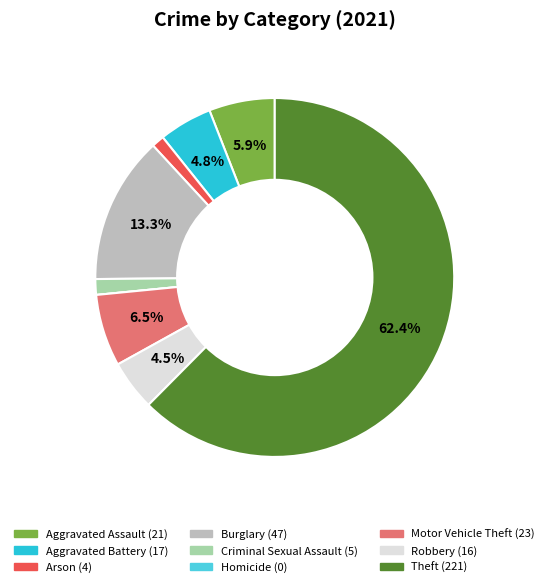

Which category accounts for the majority?

Theft